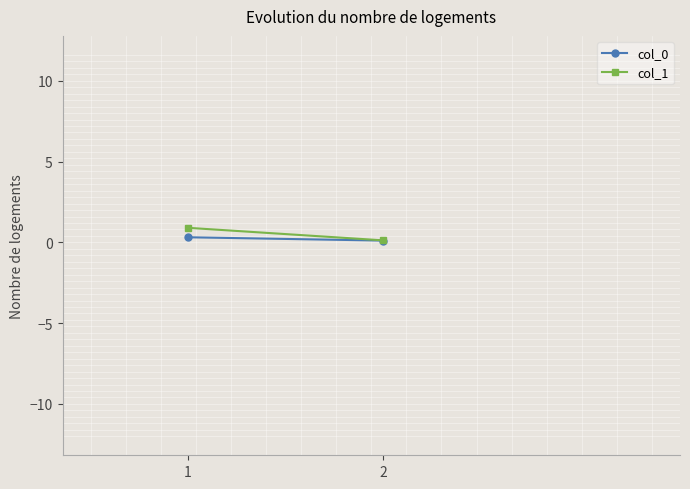

The value of col_0 at 1 is 0.3. True or false?

True